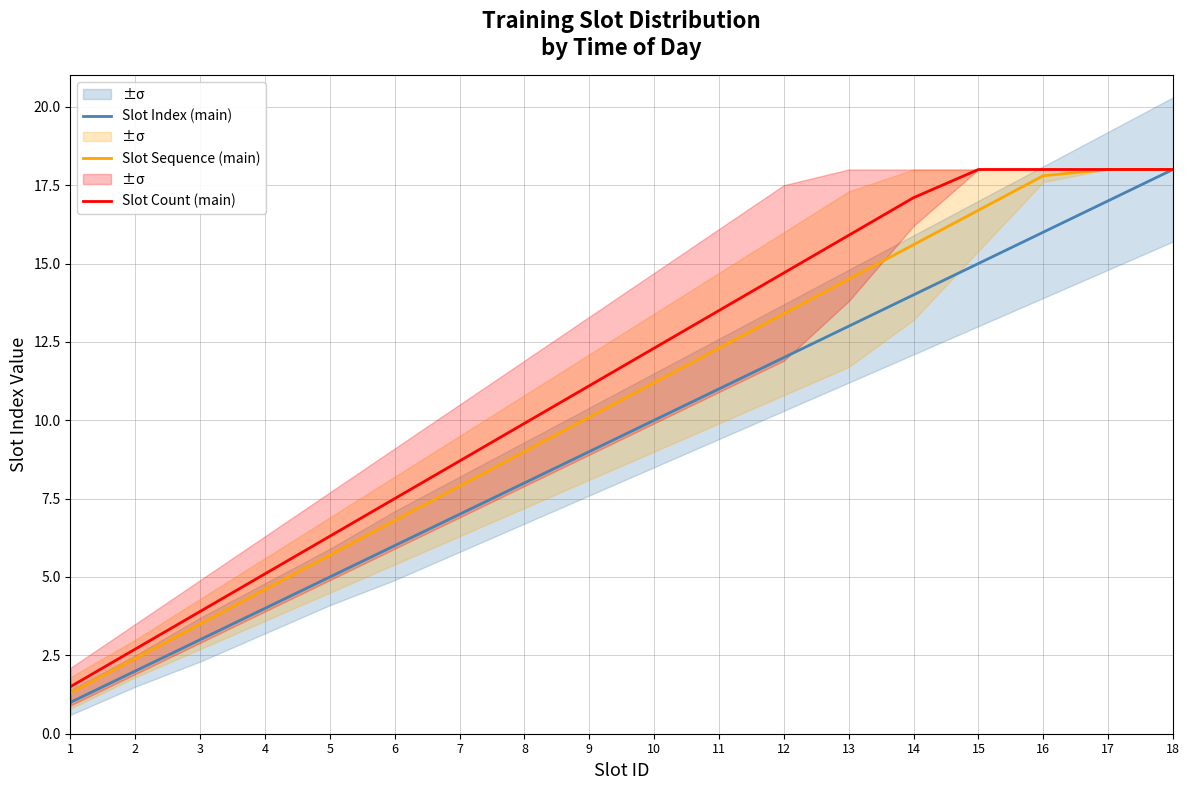

Reading left to right, extract all data points from this chart.

Slot Index (main): 1=1.0	2=2.0	3=3.0	4=4.0	5=5.0	6=6.0	7=7.0	8=8.0	9=9.0	10=10.0	11=11.0	12=12.0	13=13.0	14=14.0	15=15.0	16=16.0	17=17.0	18=18.0
Slot Sequence (main): 1=1.3	2=2.4	3=3.5	4=4.6	5=5.7	6=6.8	7=7.9	8=9.0	9=10.1	10=11.2	11=12.3	12=13.4	13=14.5	14=15.6	15=16.7	16=17.8	17=18.0	18=18.0
Slot Count (main): 1=1.5	2=2.7	3=3.9	4=5.1	5=6.3	6=7.5	7=8.7	8=9.9	9=11.1	10=12.3	11=13.5	12=14.7	13=15.9	14=17.1	15=18.0	16=18.0	17=18.0	18=18.0